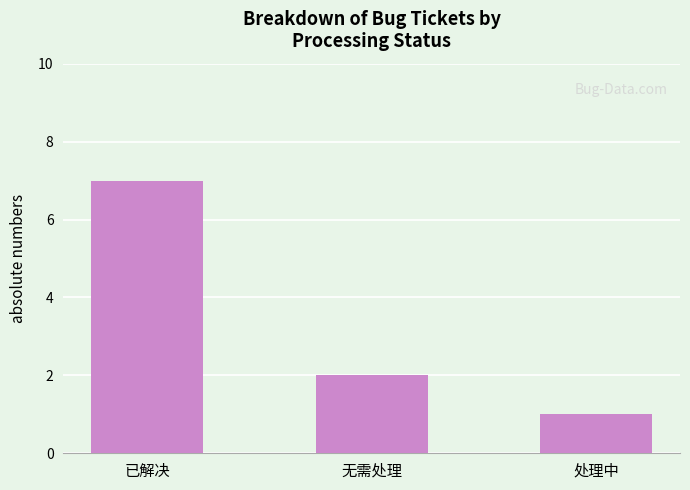

What is the sum of all values?

10